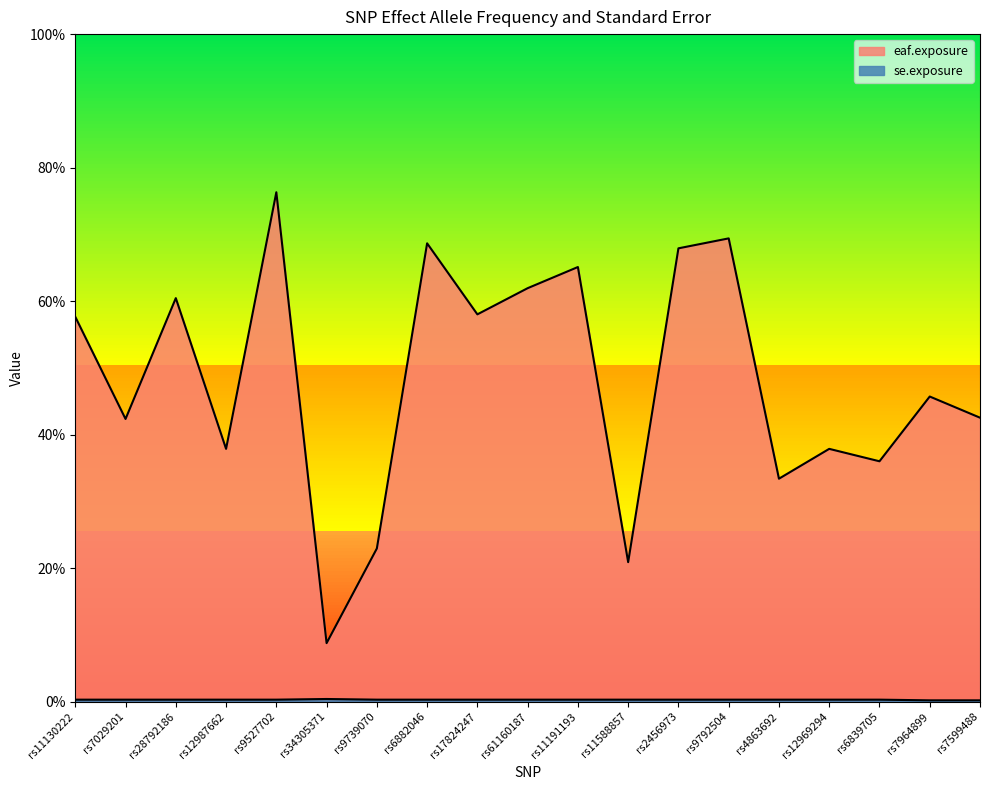

True or false: eaf.exposure and se.exposure cross at least once.

False